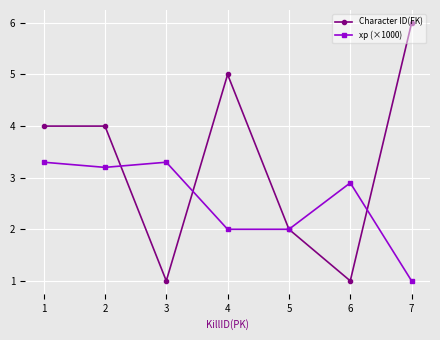

Rank the series at 4 from highest to lowest value.

Character ID(FK), xp (×1000)